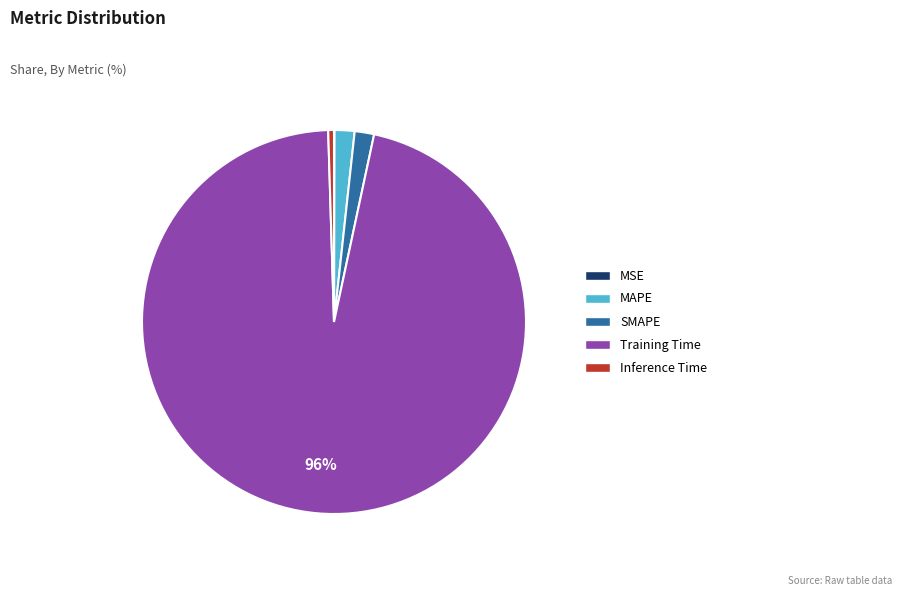

Which slice is the largest?

Training Time